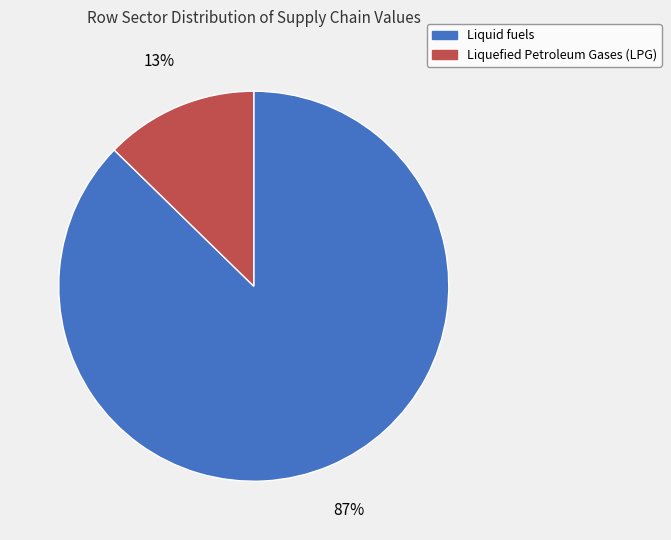

To the nearest percent, what is the average slice percentage?

50%